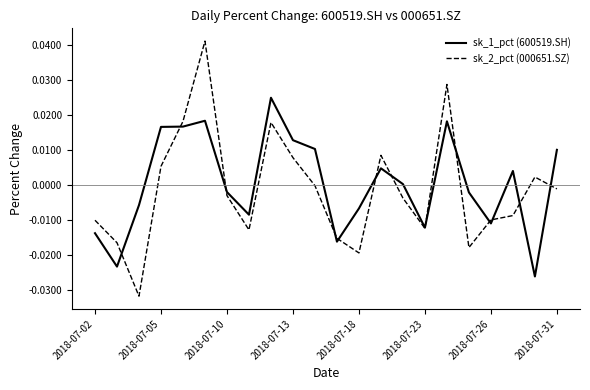

List the series in order of their peak value, highest first.

sk_2_pct (000651.SZ), sk_1_pct (600519.SH)